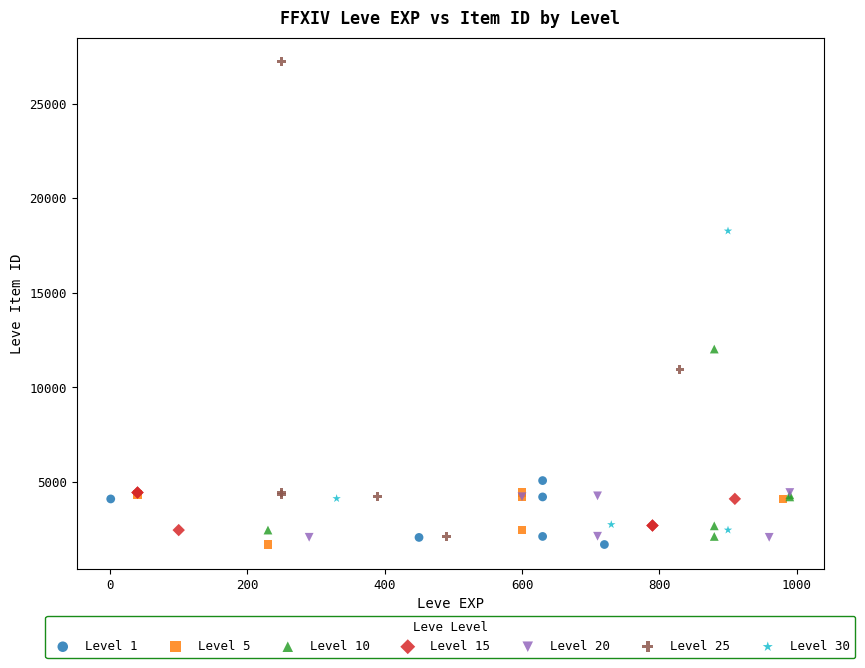

Which series contains the highest Y value?

Level 25